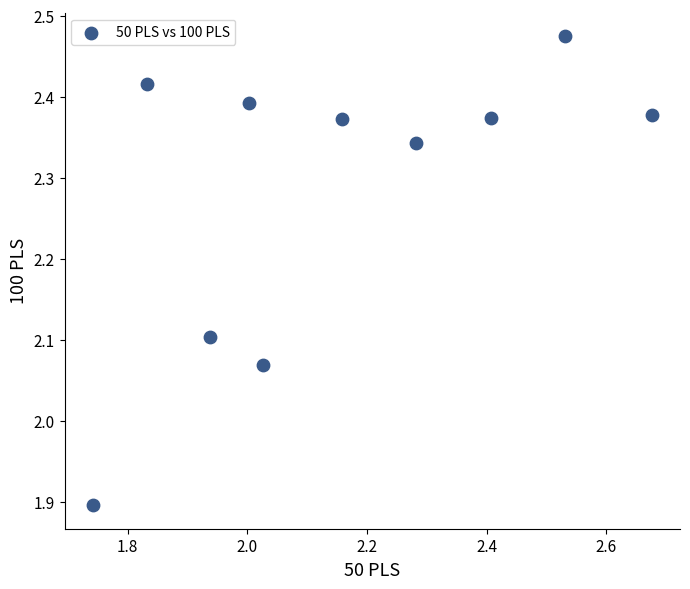

What is the average X value?

2.2